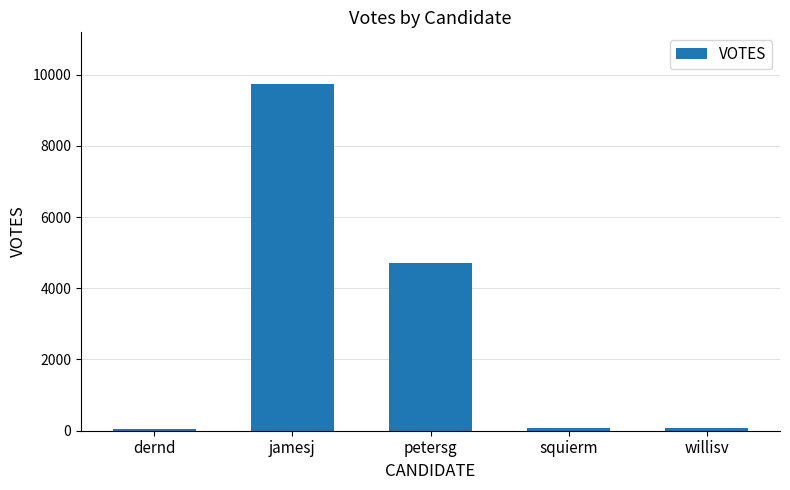

What is the label of the 1st bar from the right?

willisv